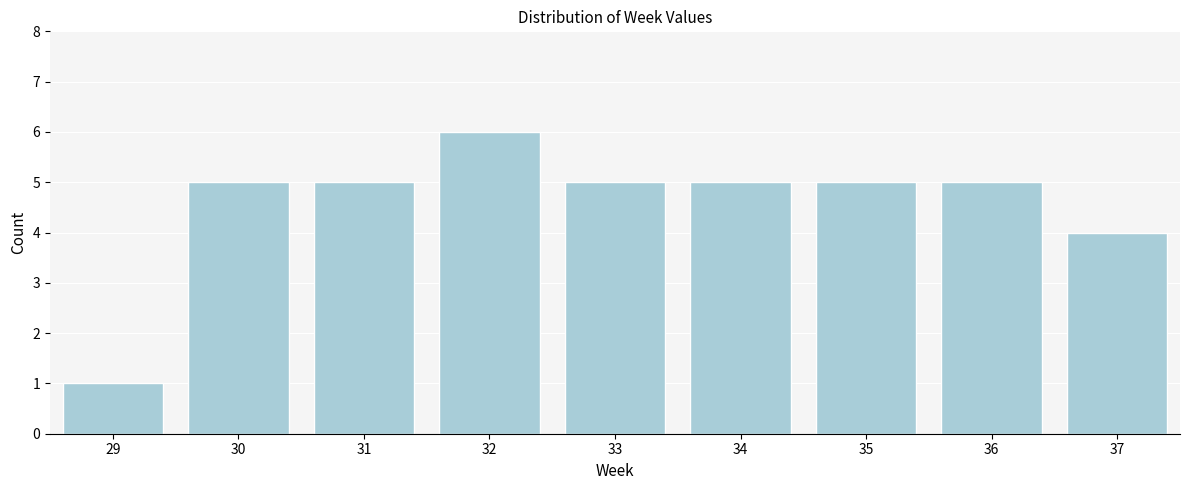

Reading left to right, transcribe all the data shown in this chart.

1	5	5	6	5	5	5	5	4